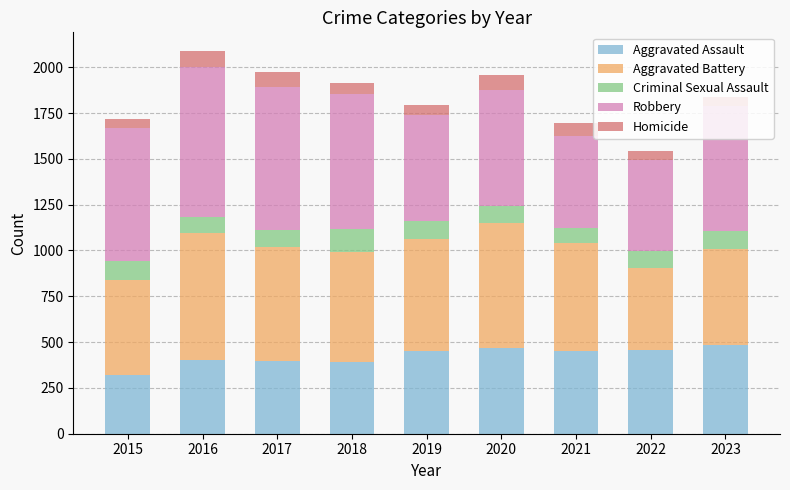

What is the highest value of the Aggravated Assault series?

484